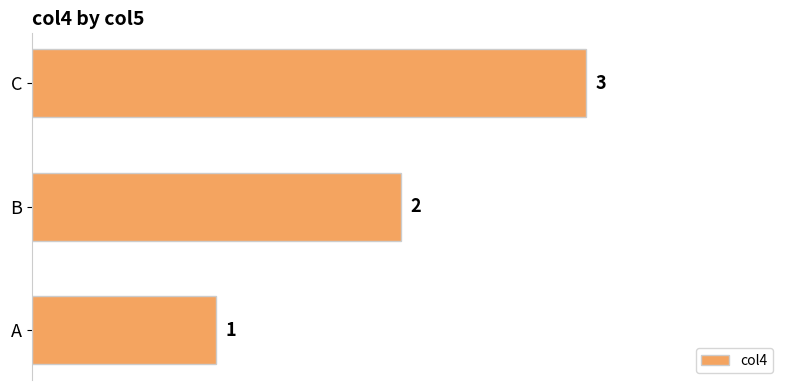

At which label is the value closest to 2?

B